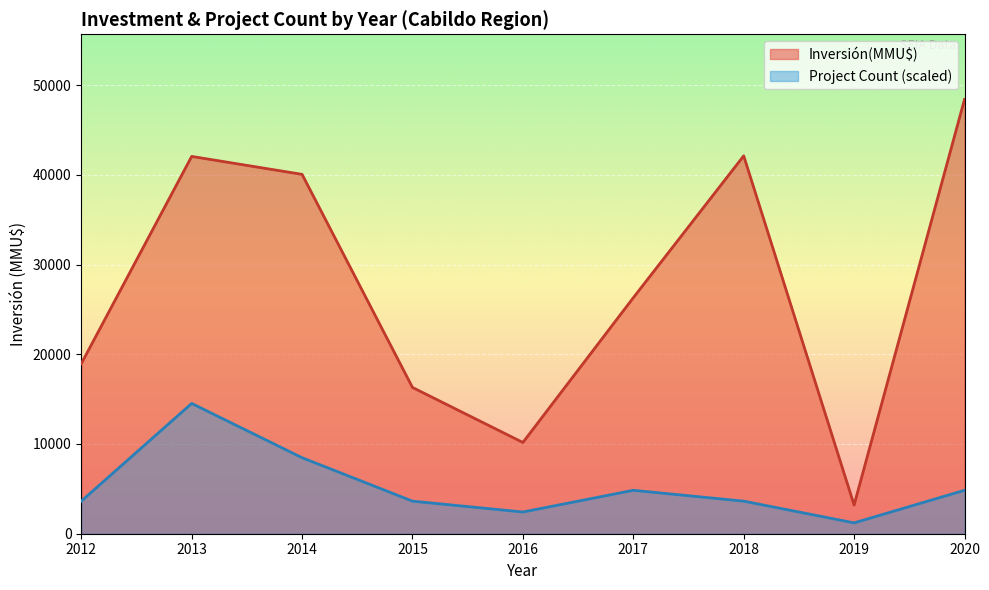

What is the sum of all Inversión(MMU$) values?

247534